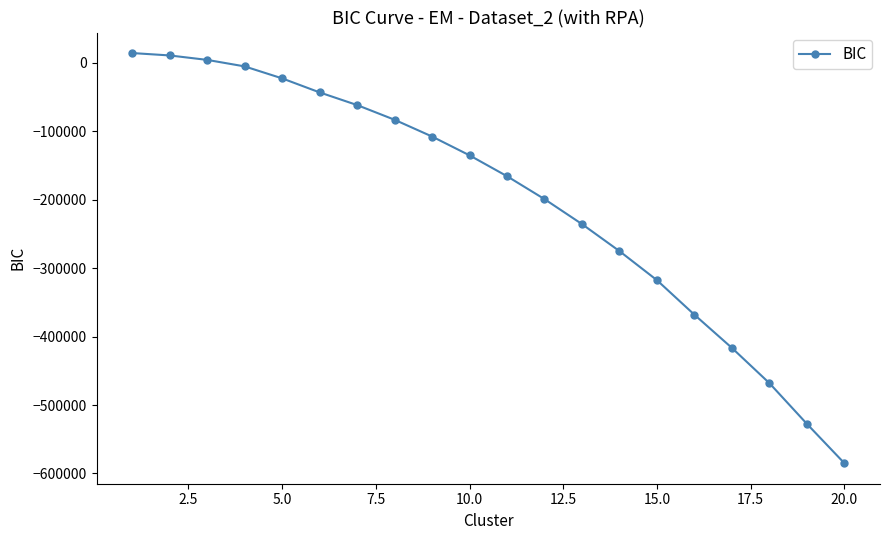

How many categories are shown in the chart?

20